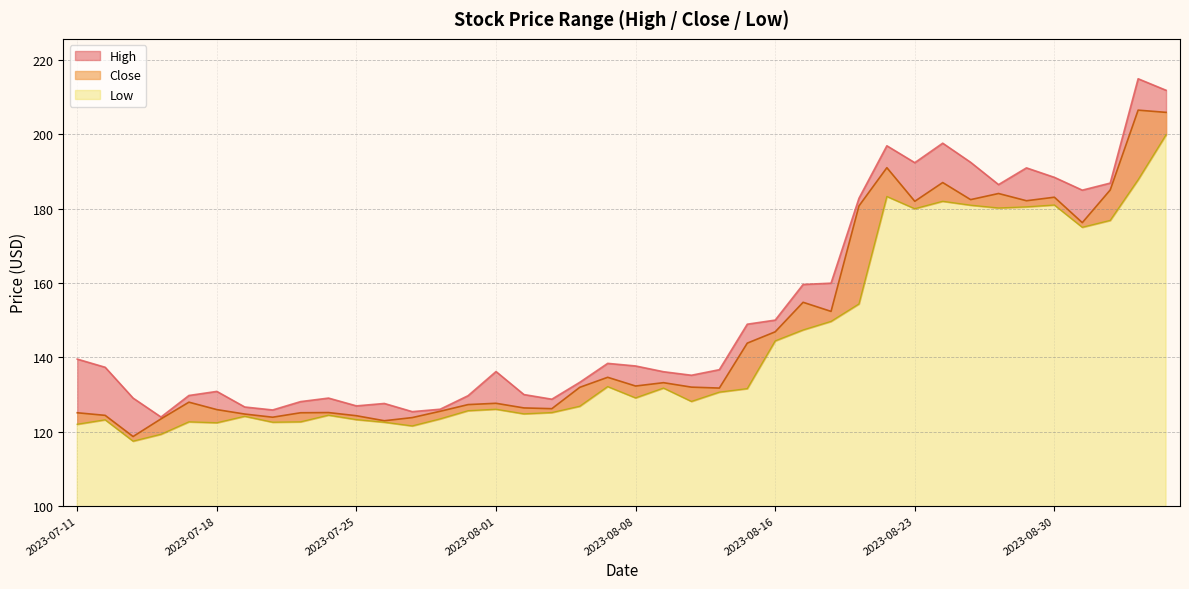

What is the difference between the second highest and minimum values in the Close series?

87.3